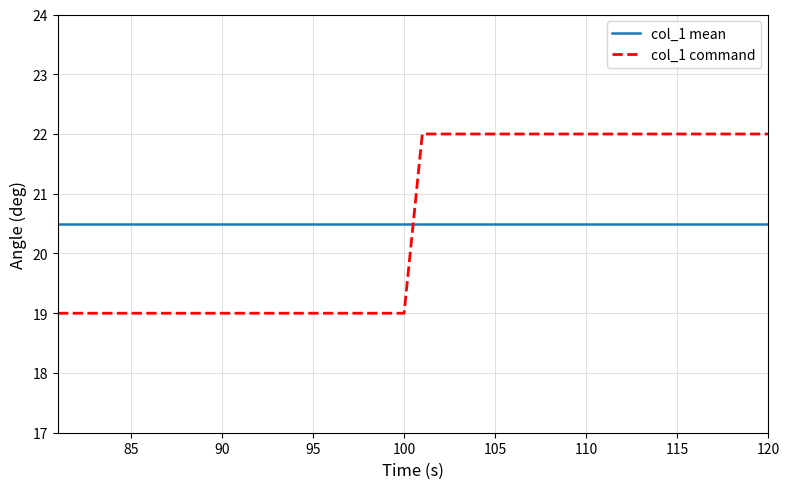

Which series has the widest spread of values?

col_1 command